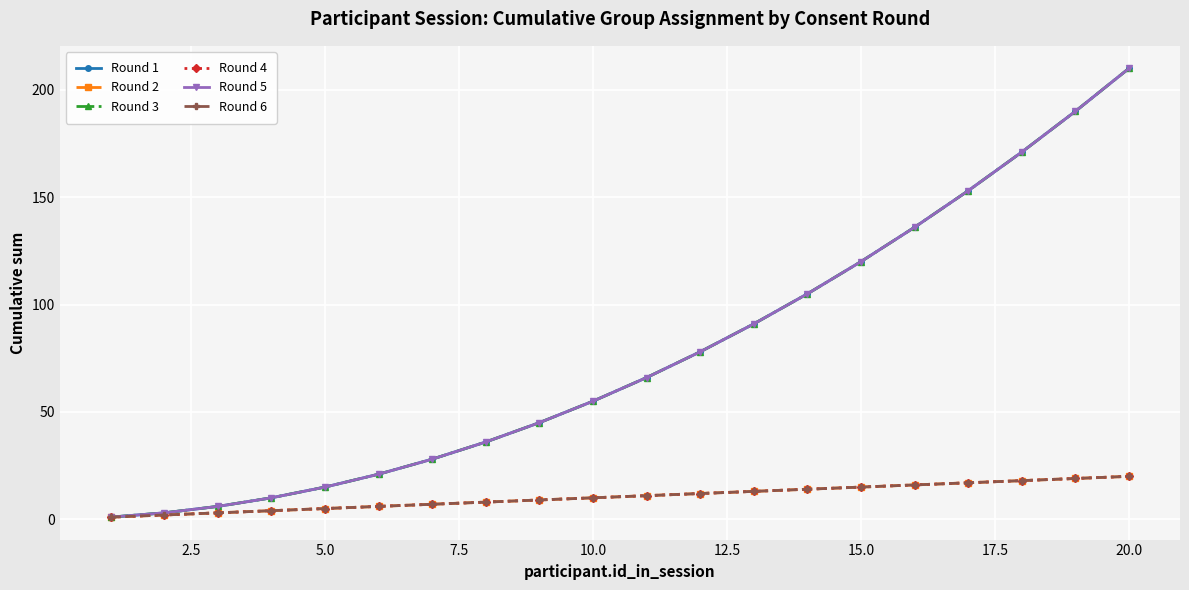

How many lines are shown in the chart?

6